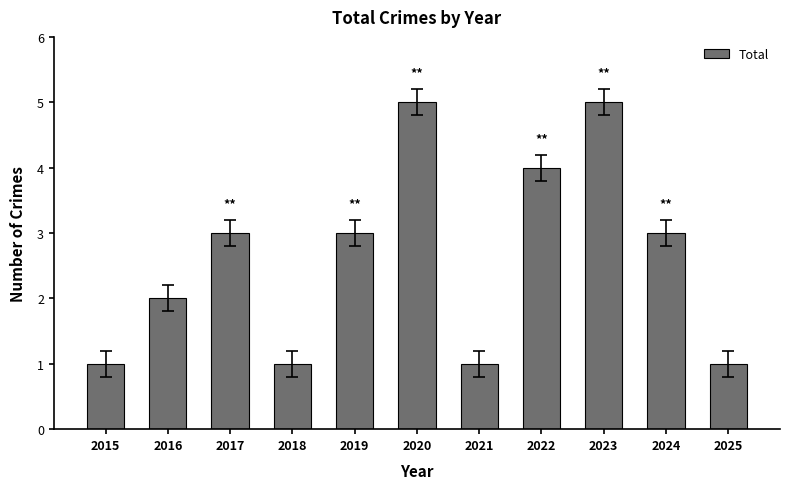

What is the value of the 11th bar from the left?

1